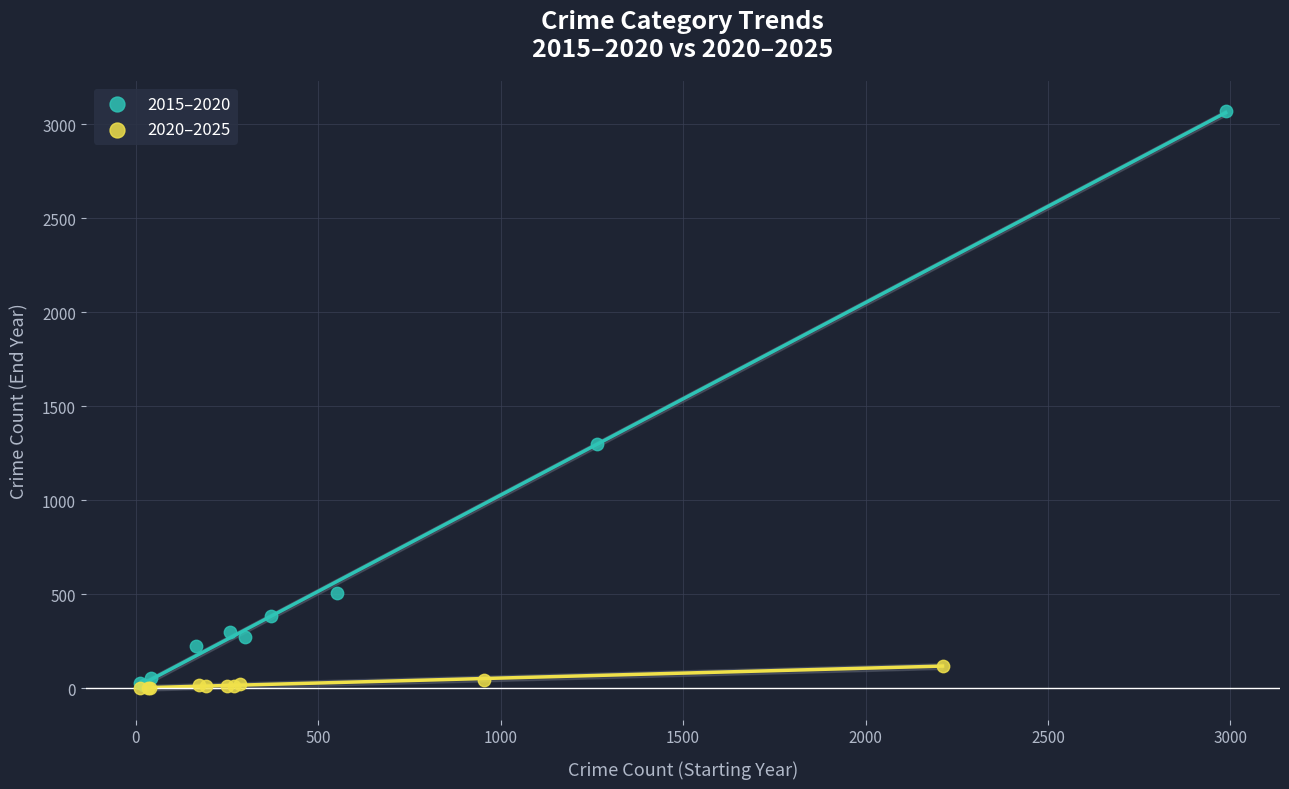

What are all the series names shown in the legend?

2015–2020, 2020–2025